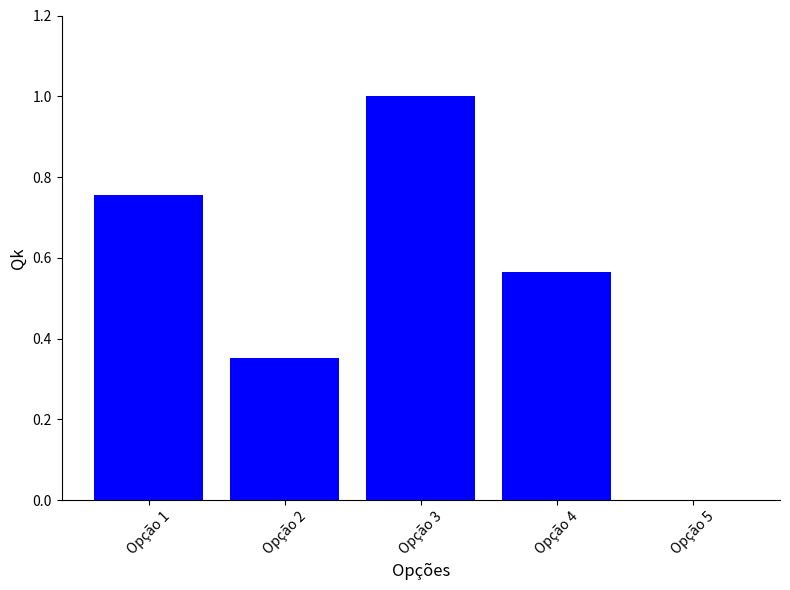

The value at Opção 1 is 0.5. True or false?

False